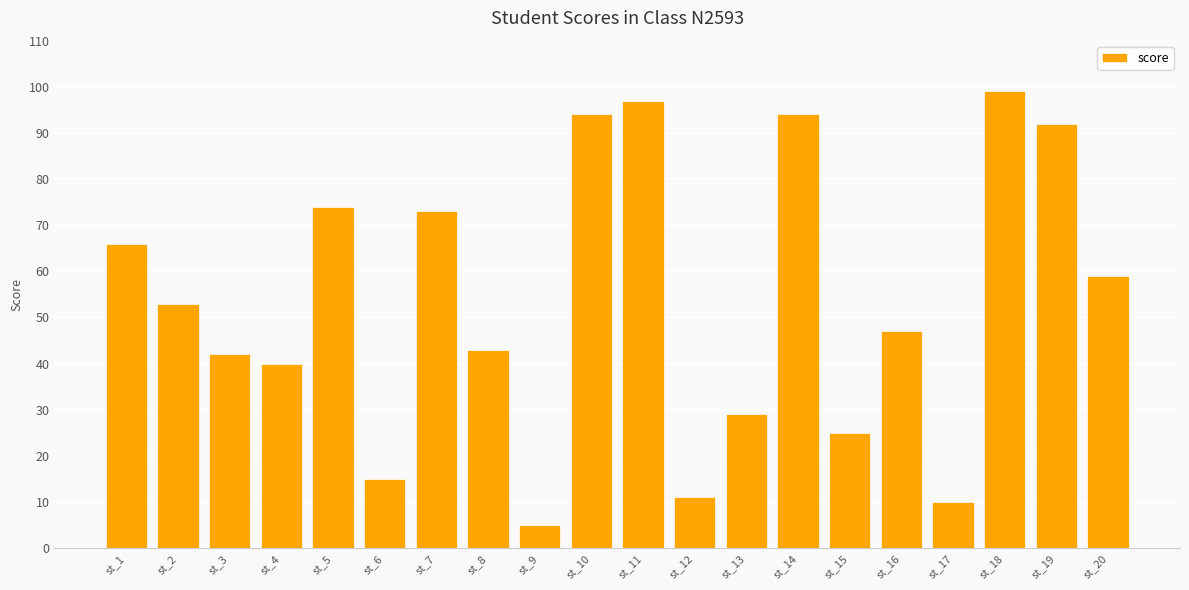

What is the average value?

53